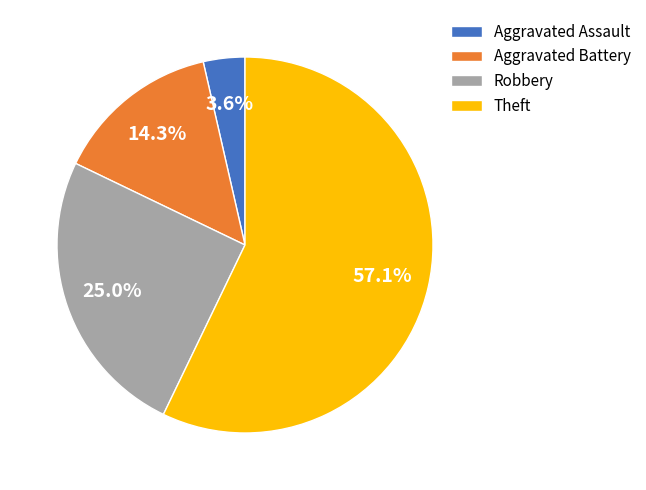

To the nearest percent, what percentage of the pie is Aggravated Battery?

14%